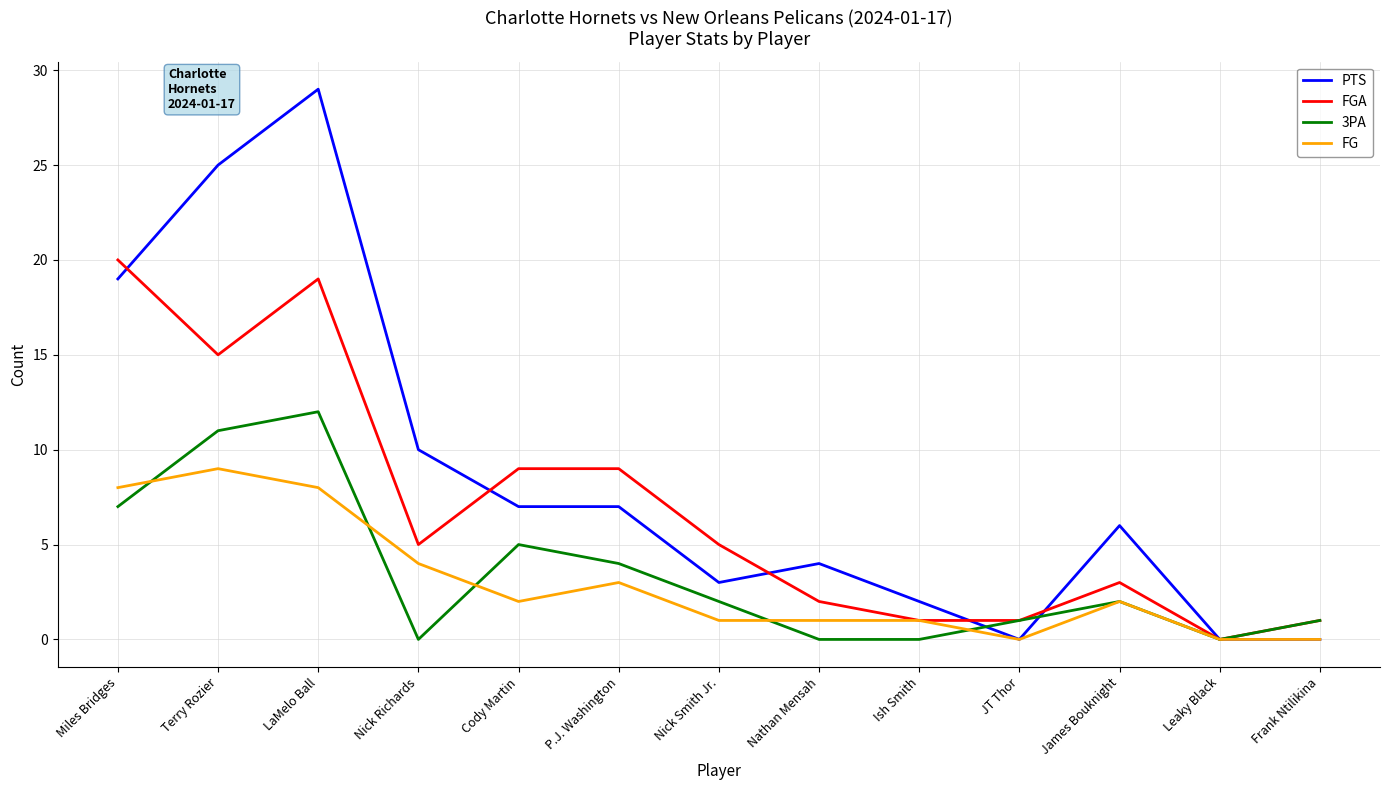

Which series has the widest spread of values?

PTS